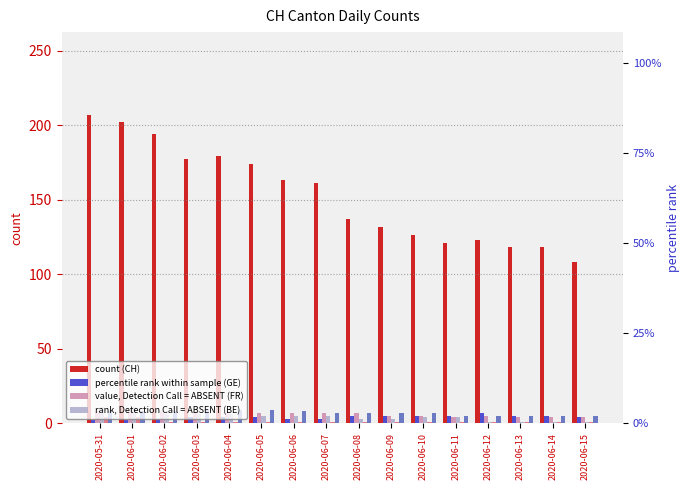

Are the bars horizontal?

No